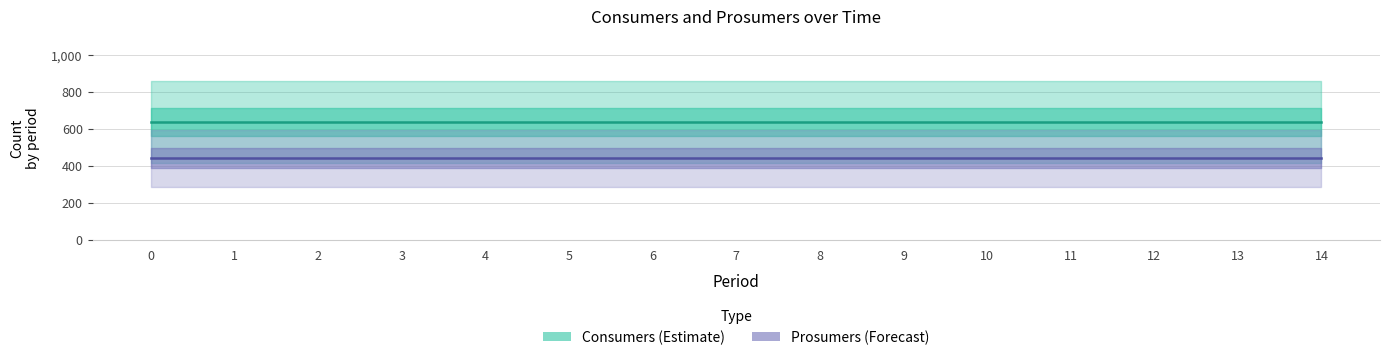

Rank the series by their average value, from lowest to highest.

Prosumers, Consumers